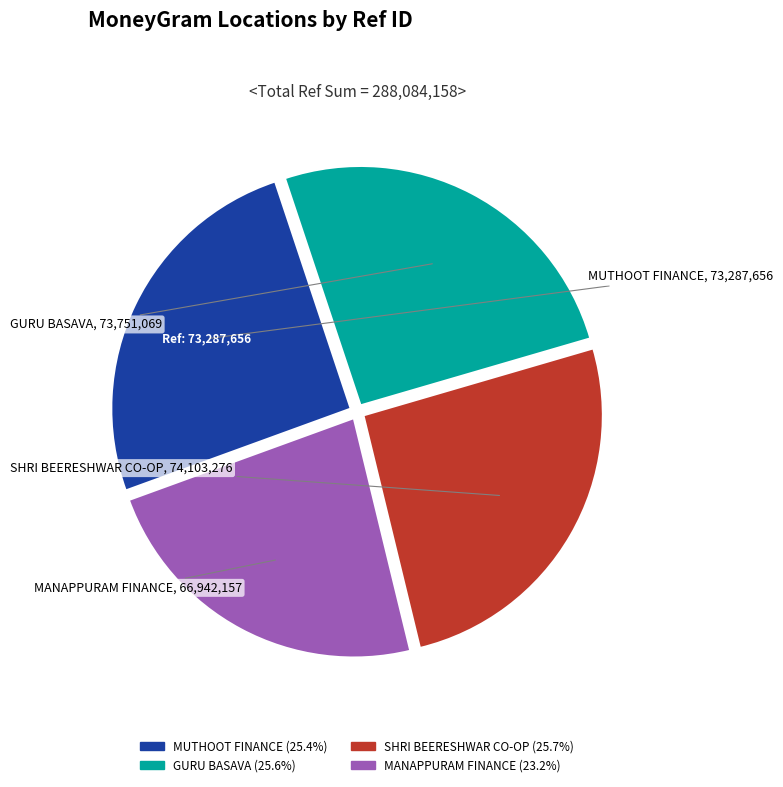

Is there any slice that represents more than half of the pie?

No